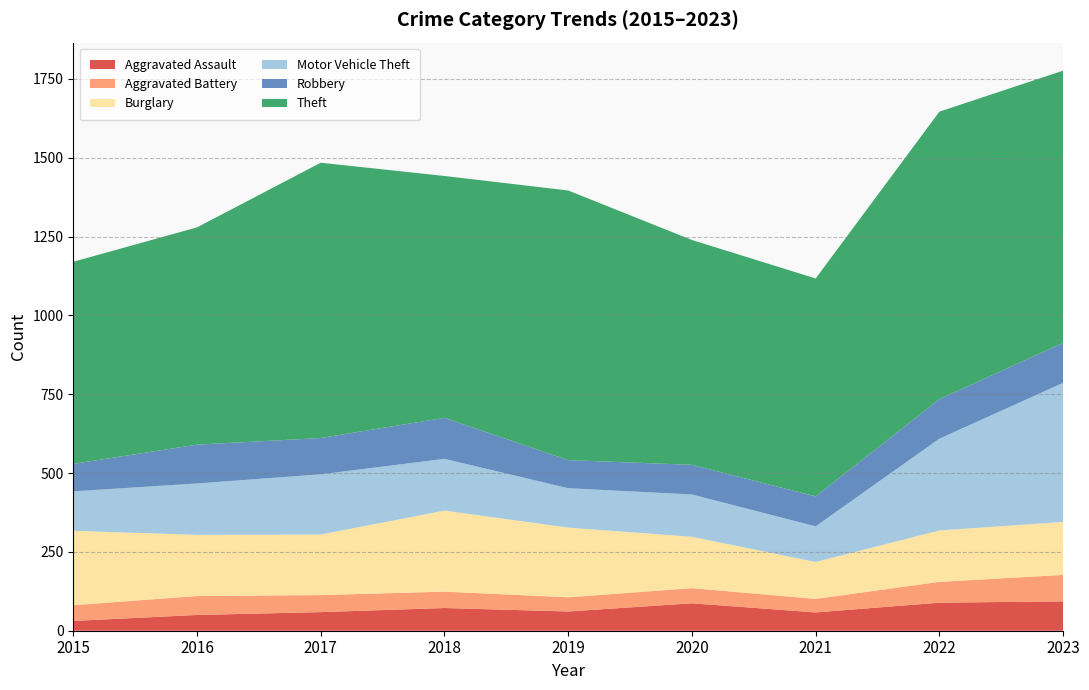

Reading right to left, transcribe all the data shown in this chart.

Aggravated Assault: 93	89	58	87	61	72	59	50	31
Aggravated Battery: 84	66	43	48	45	52	54	60	50
Burglary: 168	163	117	163	221	257	192	194	236
Motor Vehicle Theft: 441	291	113	134	125	164	191	163	125
Robbery: 127	125	95	94	89	130	115	123	87
Theft: 863	912	691	713	855	767	873	689	641